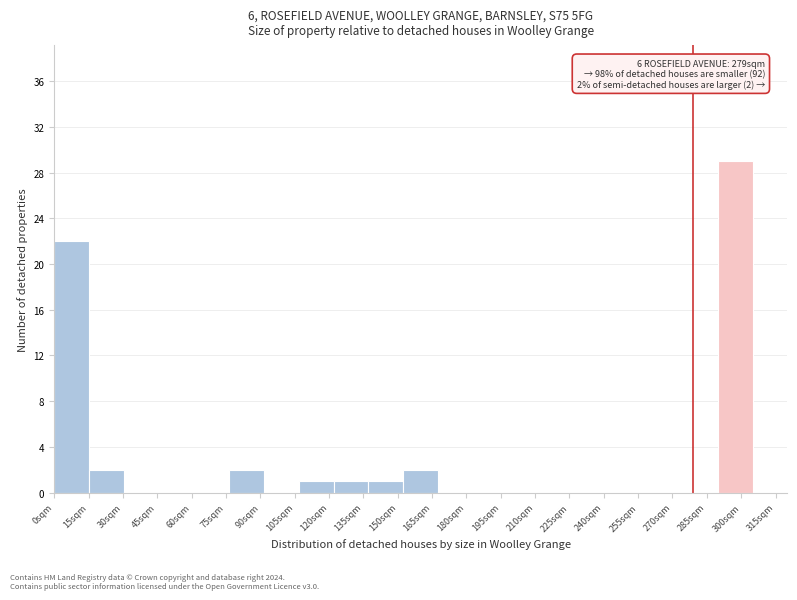

Which range on the x-axis has the tallest bar?

290 to 304